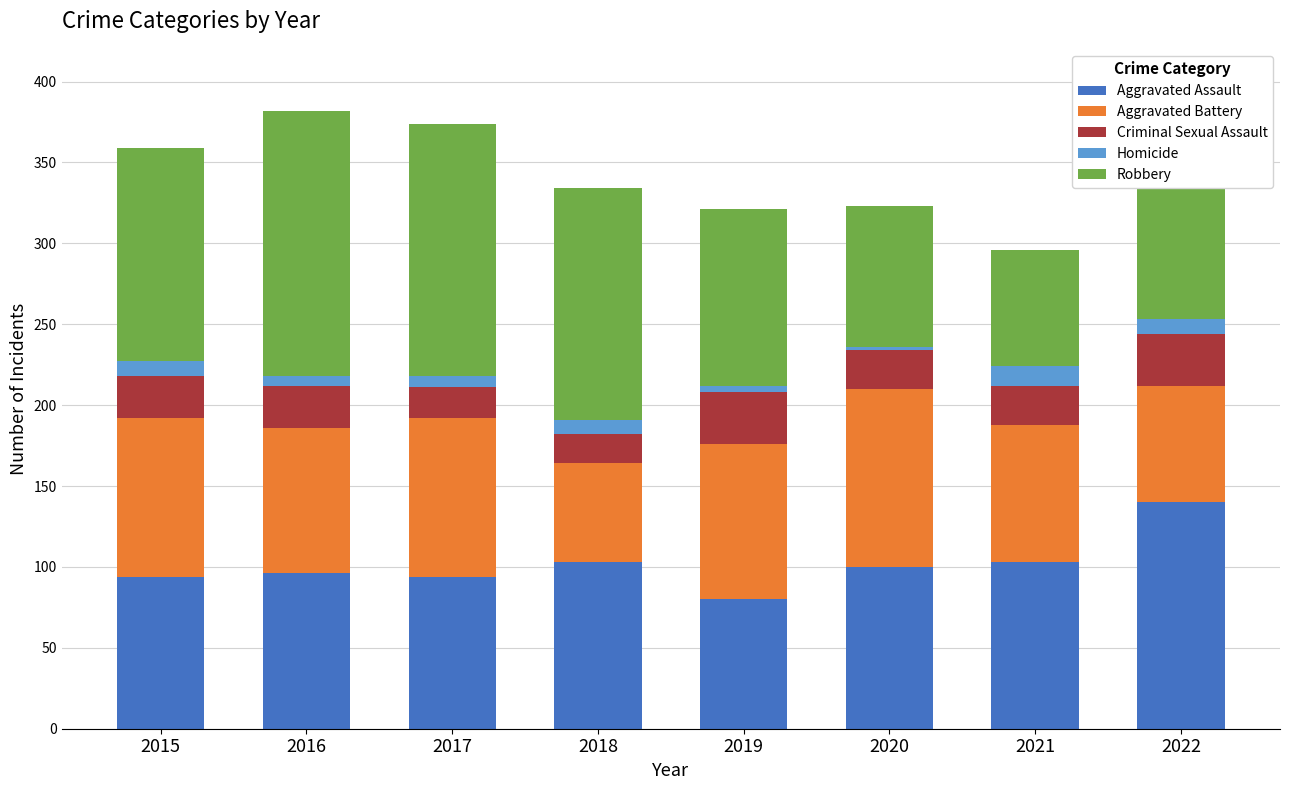

What are all the series names shown in the legend?

Aggravated Assault, Aggravated Battery, Criminal Sexual Assault, Homicide, Robbery